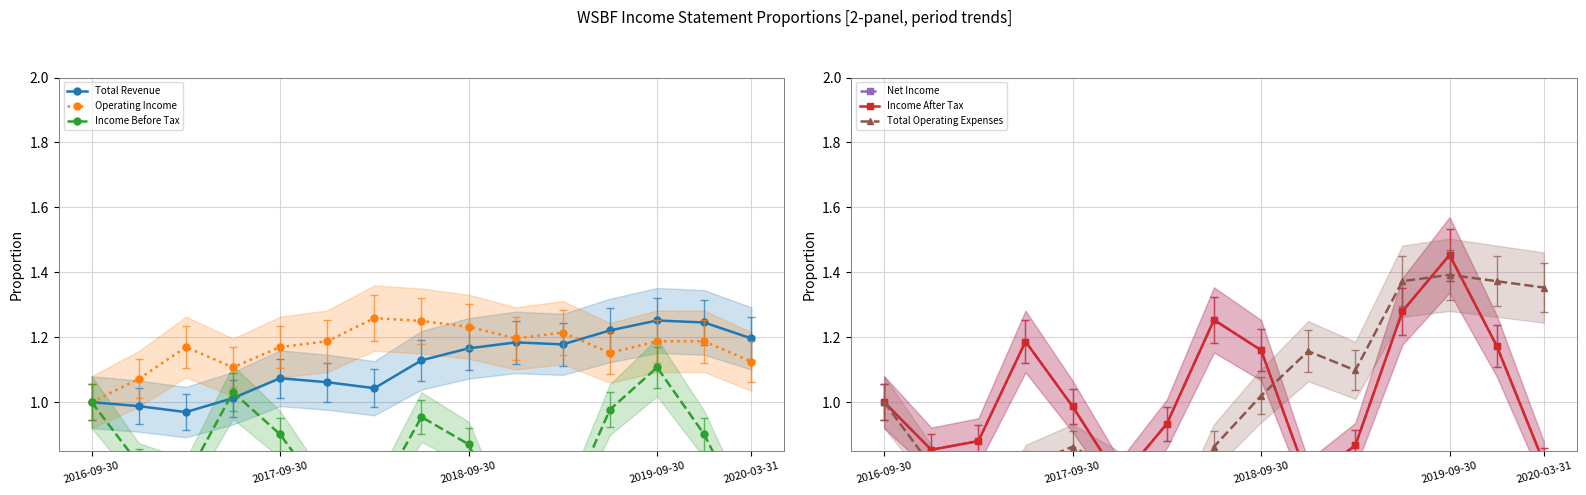

What is the label of the 1st point from the left?

2016-09-30